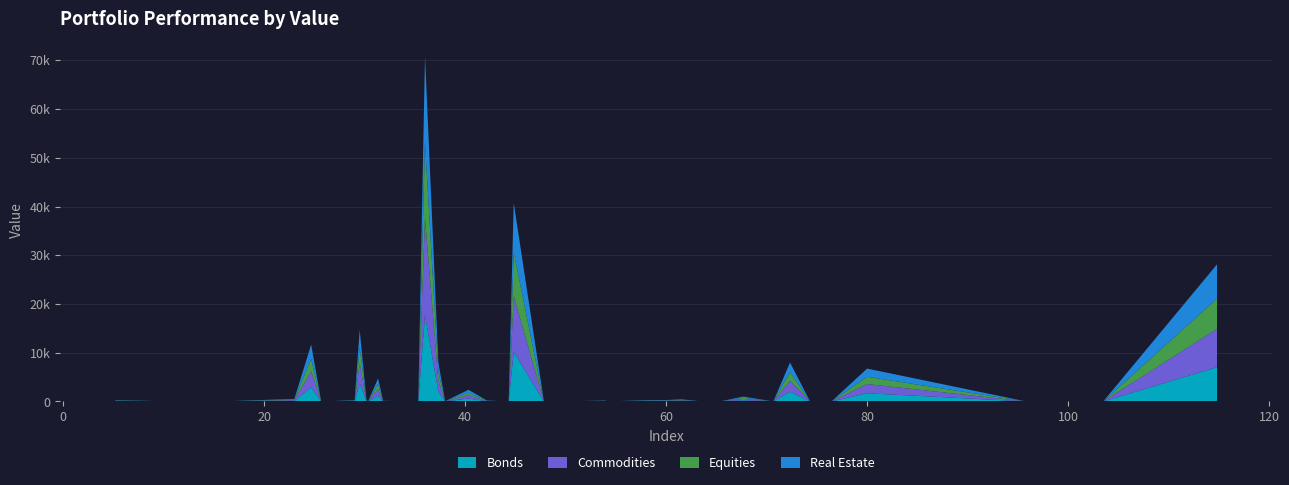

What is the value of the 15th point from the left?

54.0